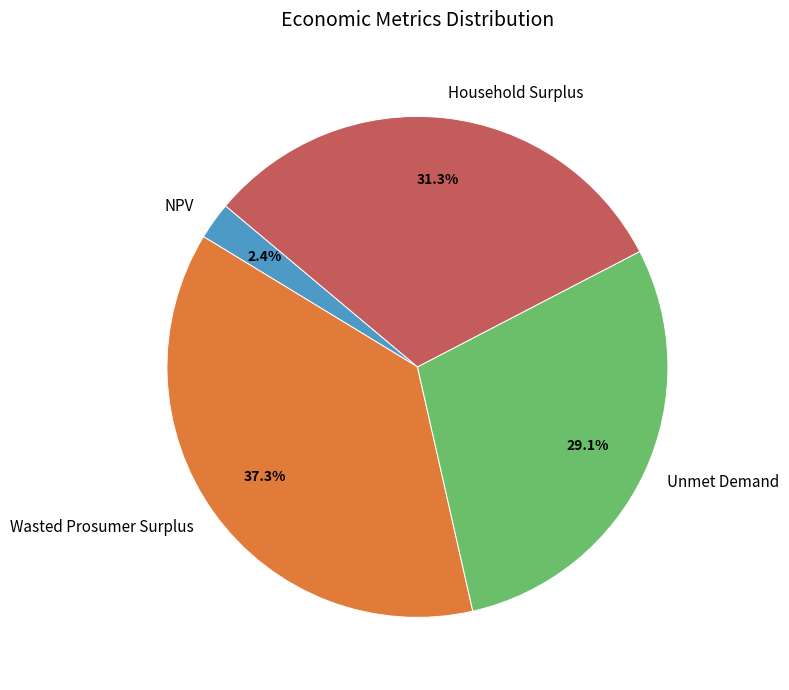

What percentage do Unmet Demand and NPV together represent?

31.5%